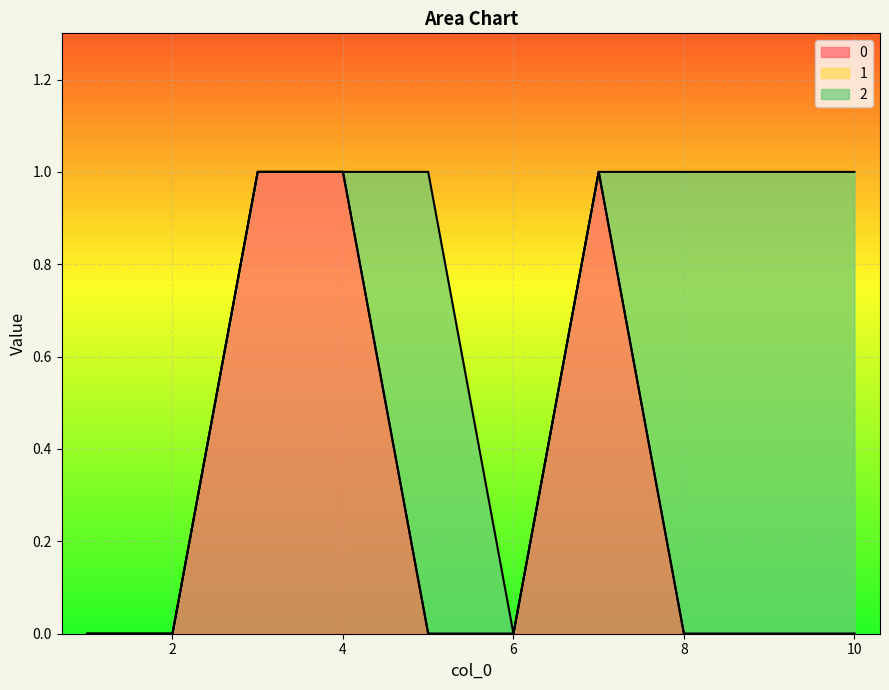

List the labels in order of 2 value, largest first.

5, 8, 9, 10, 1, 2, 3, 4, 6, 7